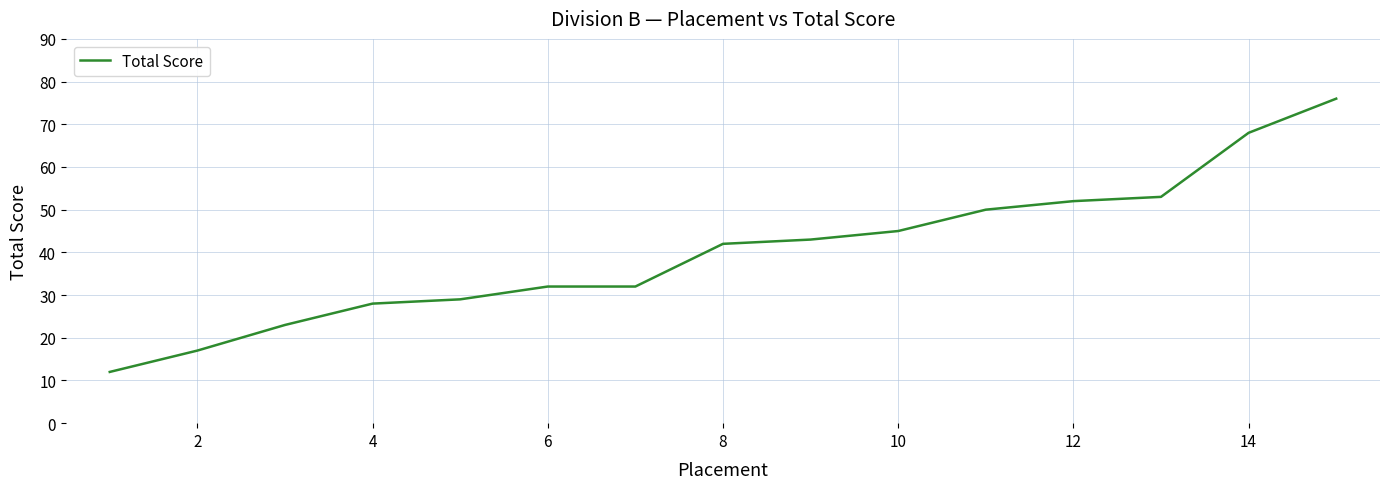

What is the maximum value shown in the chart?

76